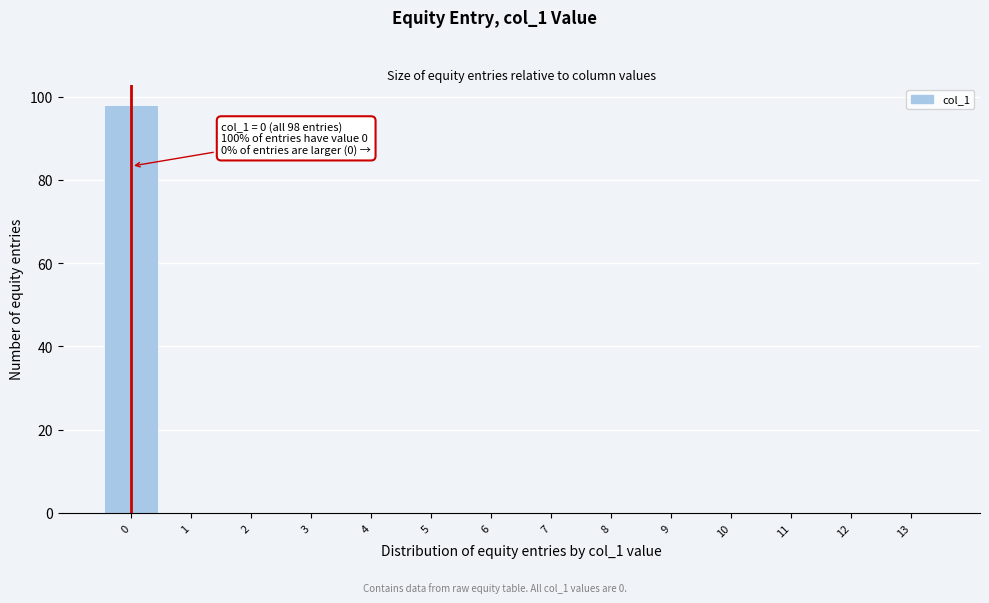

Which range on the x-axis has the tallest bar?

-0.5 to 0.5